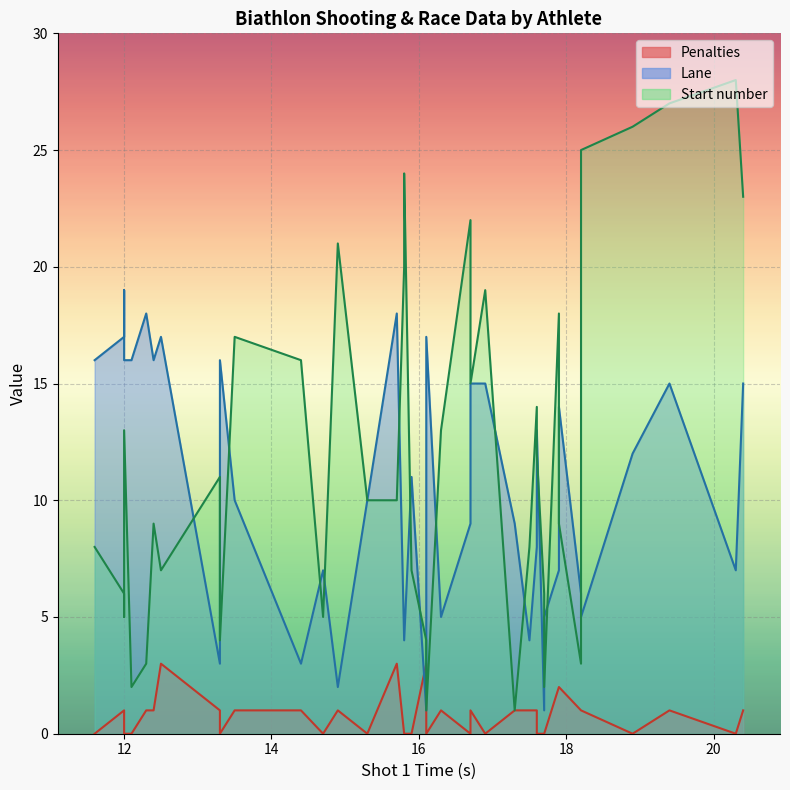

What are all the series names shown in the legend?

Penalties, Lane, Start number